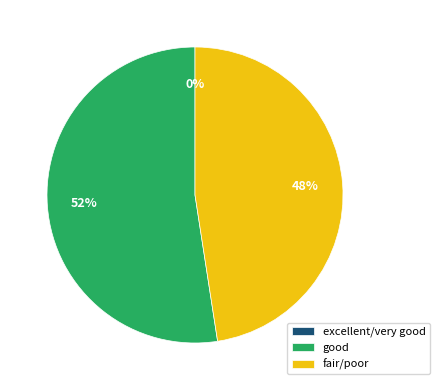

What is the change in value from excellent/very good to good?

+0.6